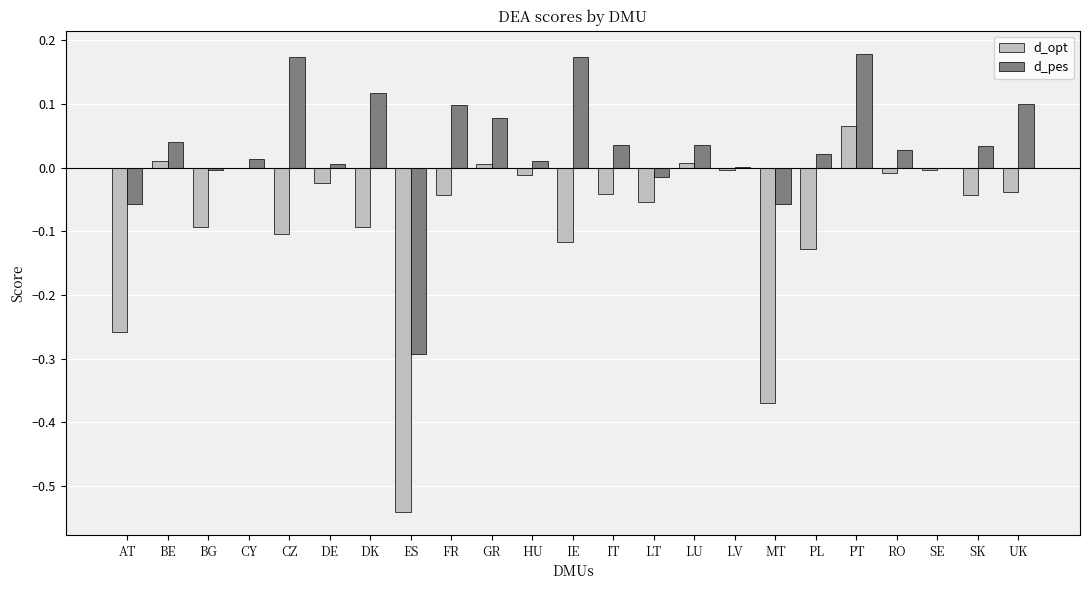

Which series has the largest total across all categories?

d_pes